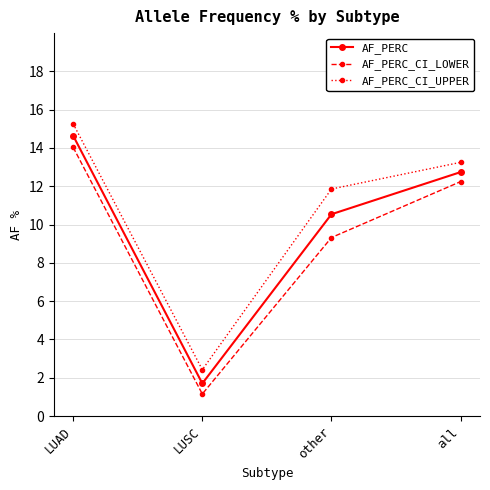

True or false: AF_PERC_CI_UPPER has a value of 13.3 at all.

True